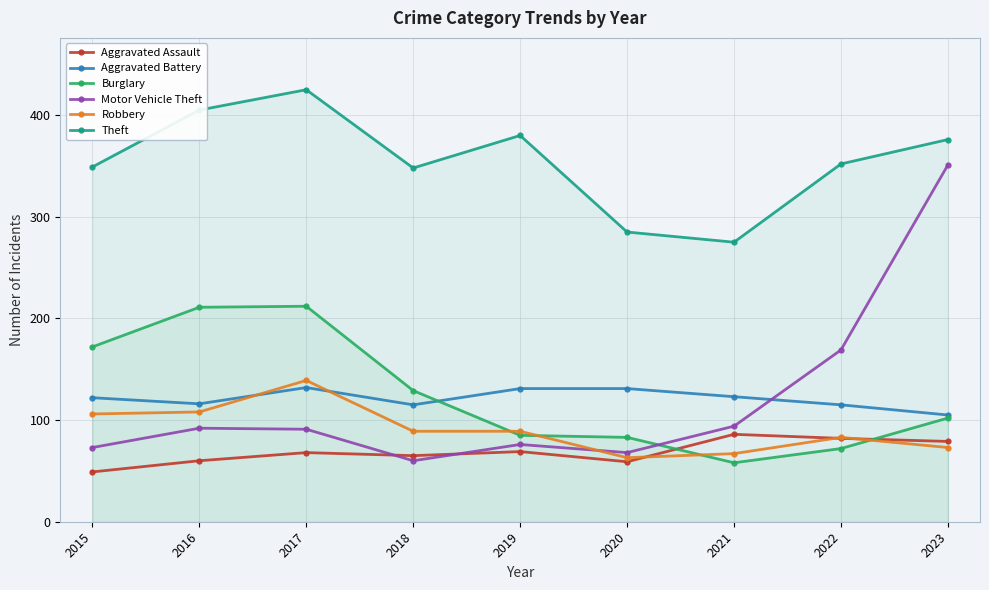

Where does the Aggravated Assault series first go above 68?

2019